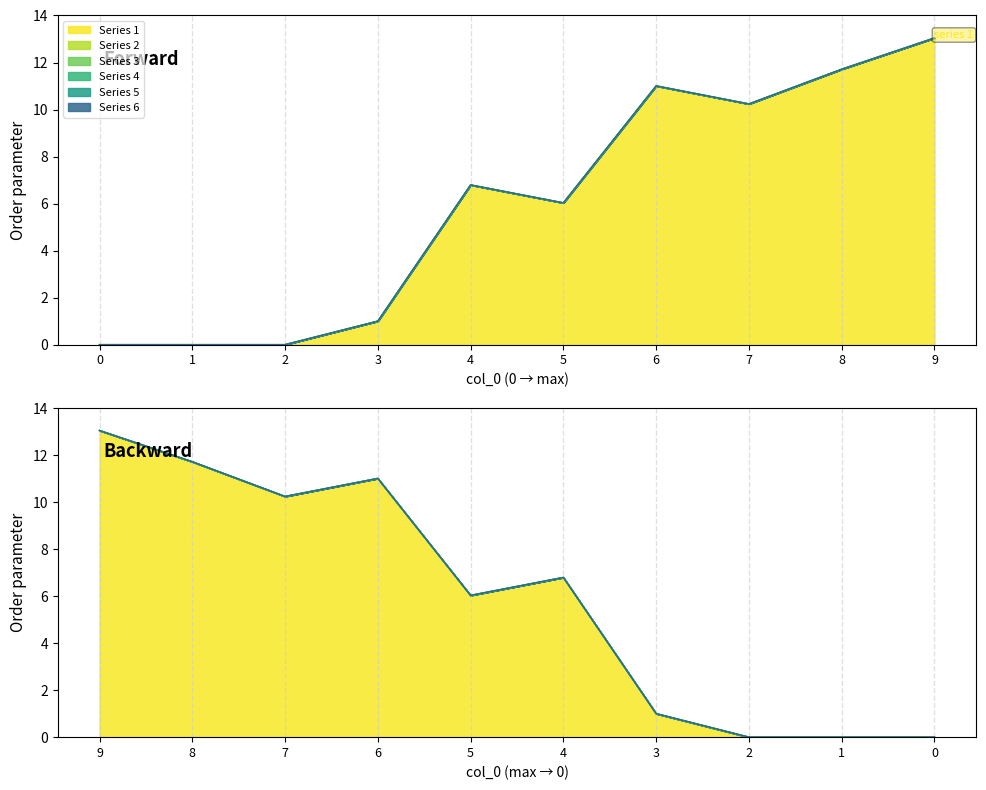

True or false: 4 and 5 intersect in this chart.

False